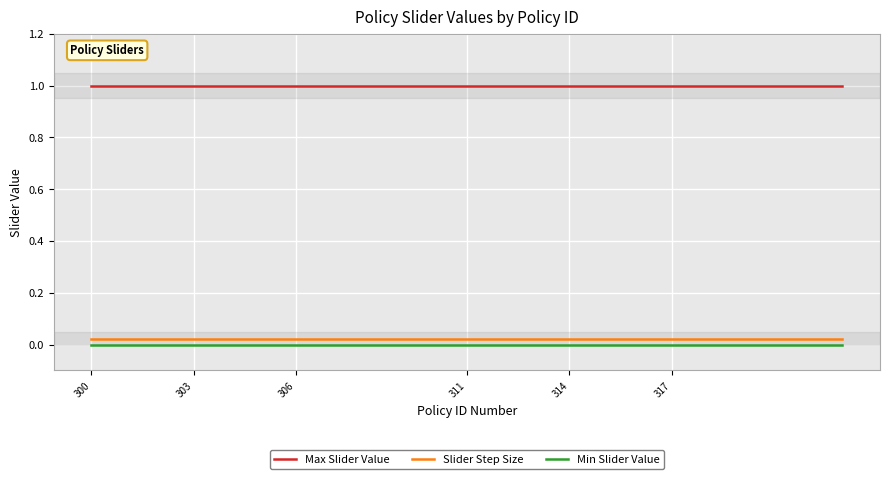

What is the greatest value displayed?

1.0